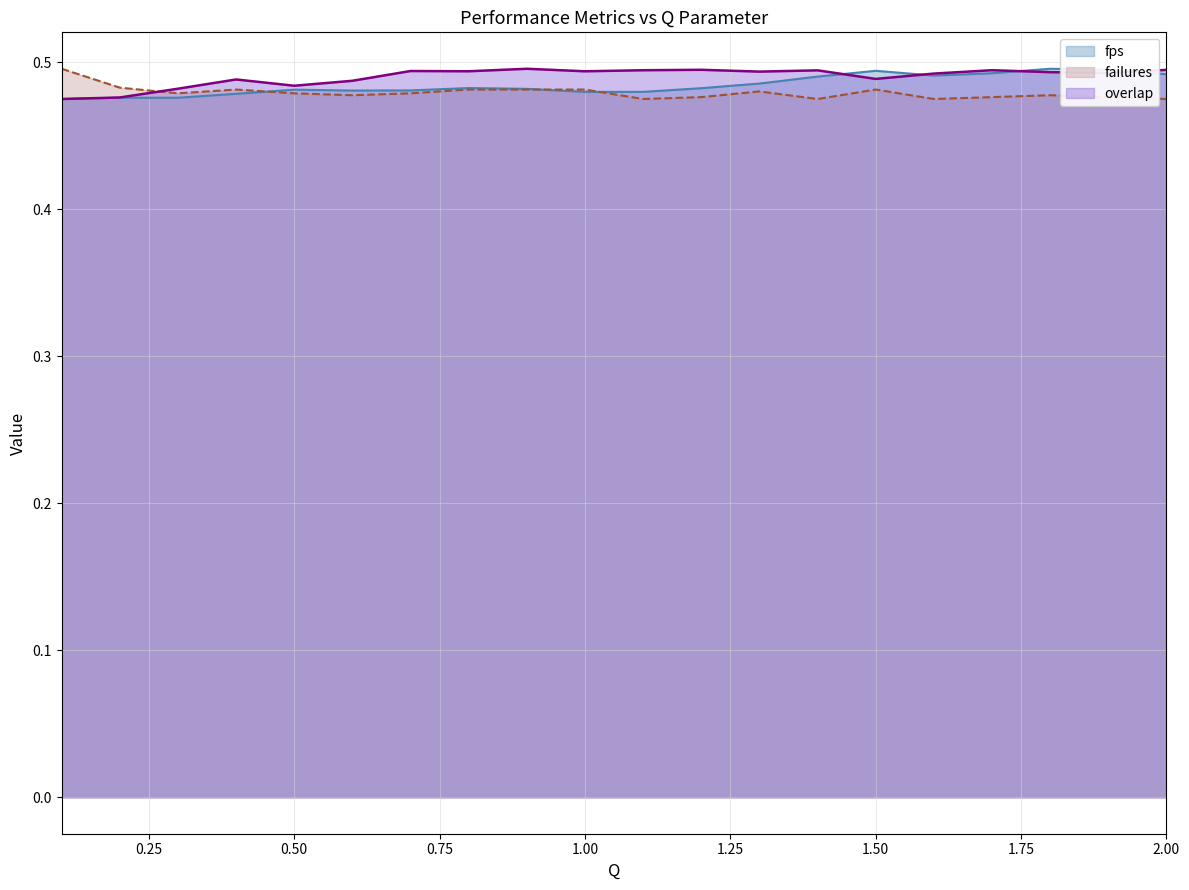

How many times do fps and failures cross each other?

3